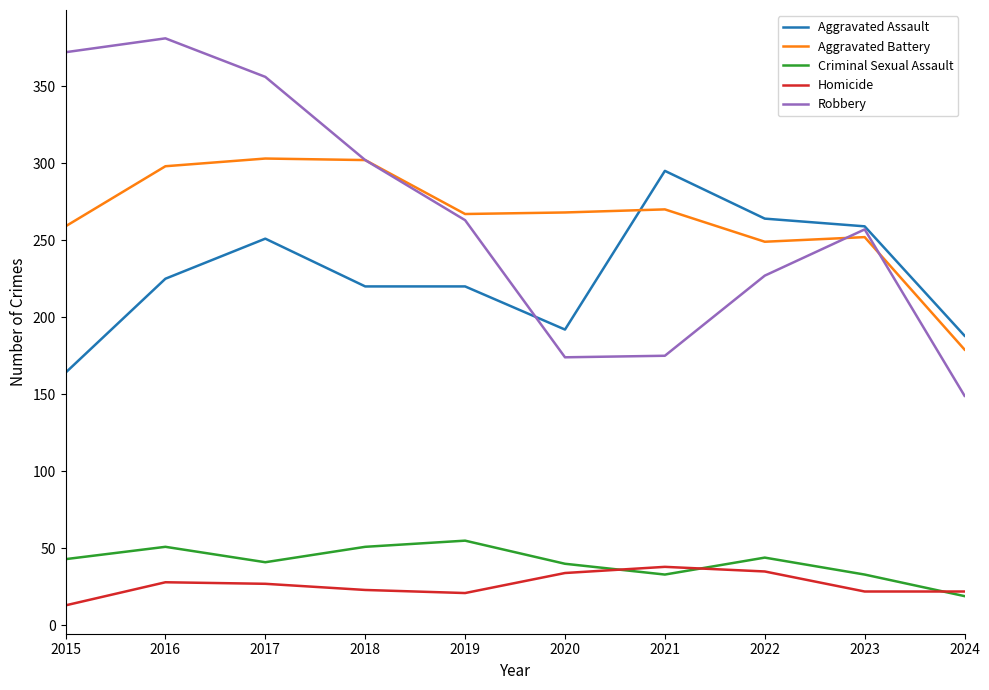

Which series has the widest spread of values?

Robbery